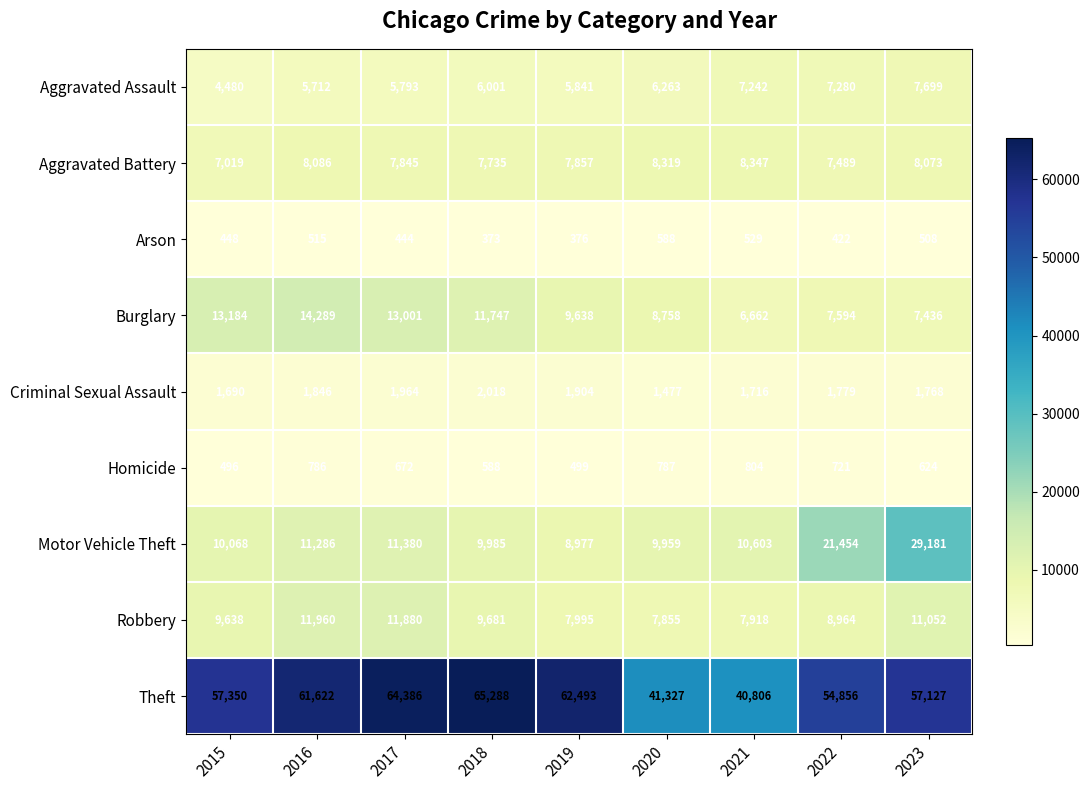

Where is Aggravated Assault nearest to the value 6089?

2018